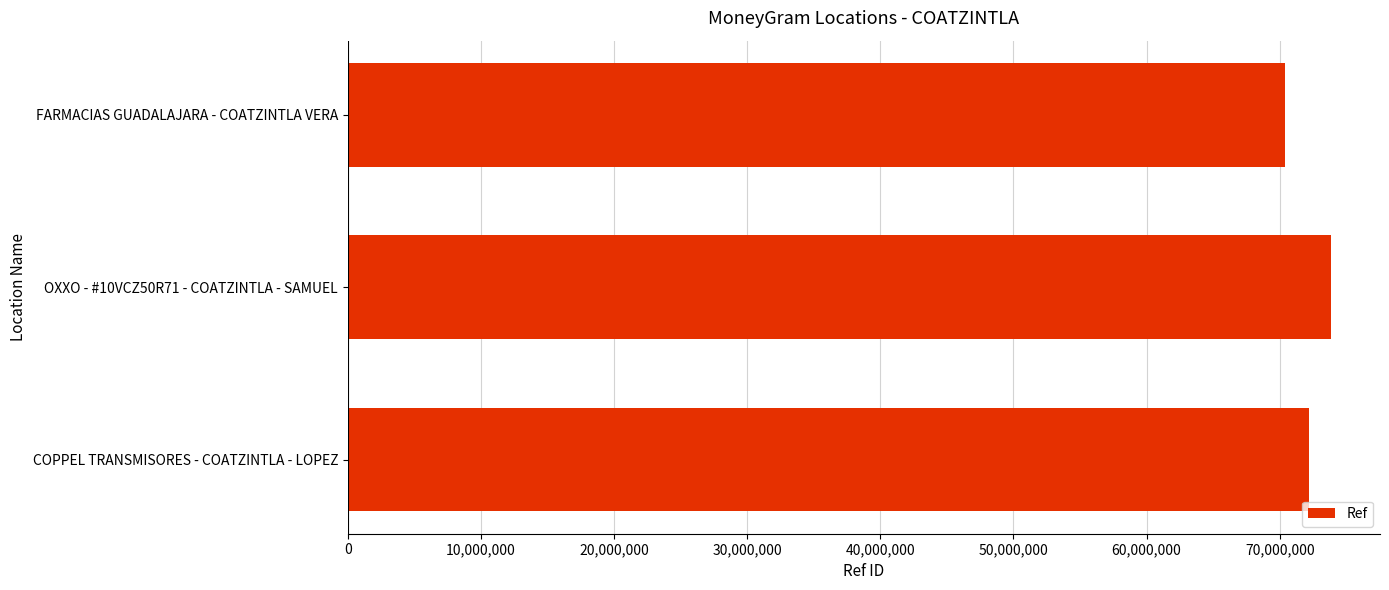

What is the ratio of the value at COPPEL TRANSMISORES - COATZINTLA - LOPEZ to the value at OXXO - #10VCZ50R71 - COATZINTLA - SAMUEL?

1.0